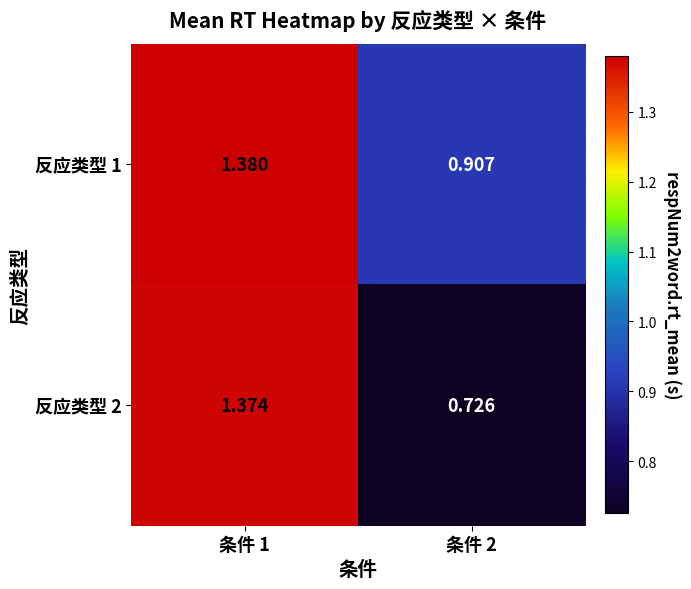

Which series has the widest spread of values?

反应类型 2